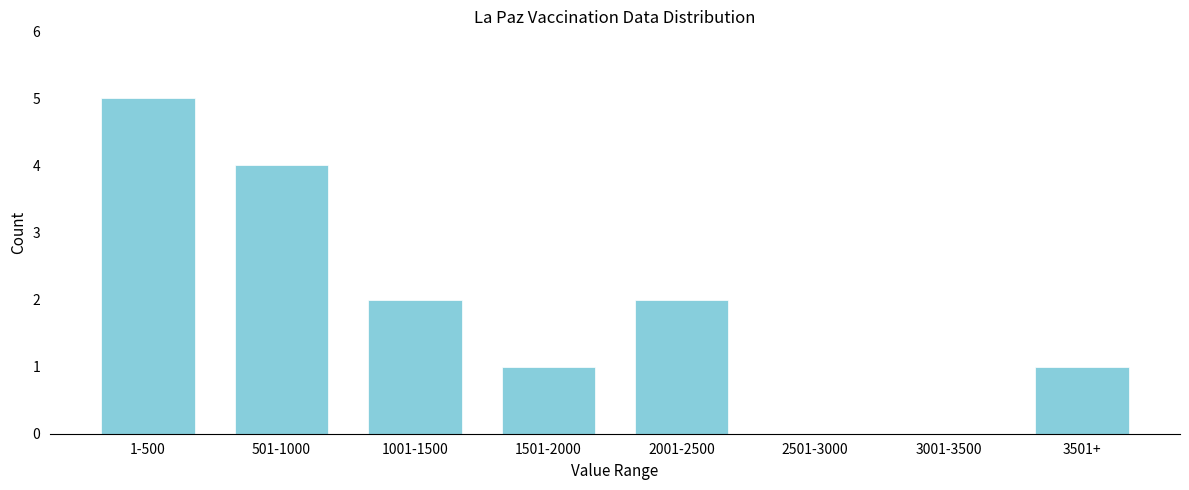

Reading left to right, what are all the values shown in this chart?

1-500=5	501-1000=4	1001-1500=2	1501-2000=1	2001-2500=2	2501-3000=0	3001-3500=0	3501+=1